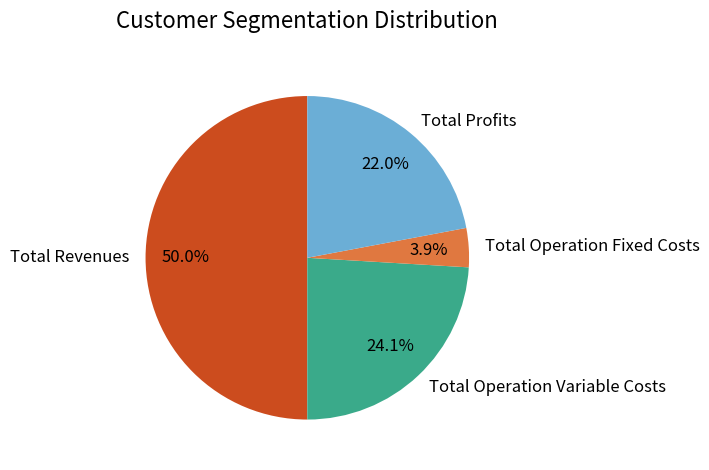

Combined, what portion of the pie is Total Operation Fixed Costs and Total Revenues?

53.9%